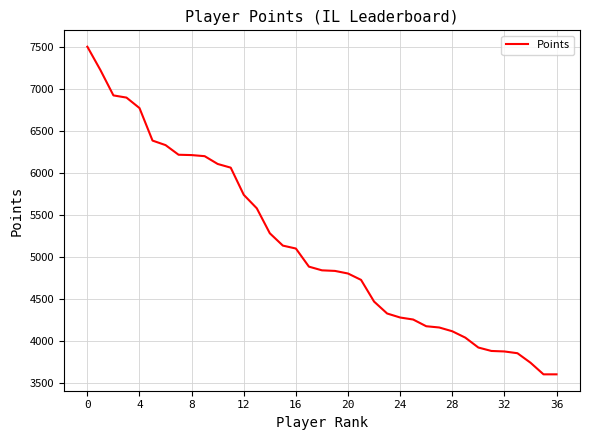

What is the difference between the maximum and minimum values?

3909